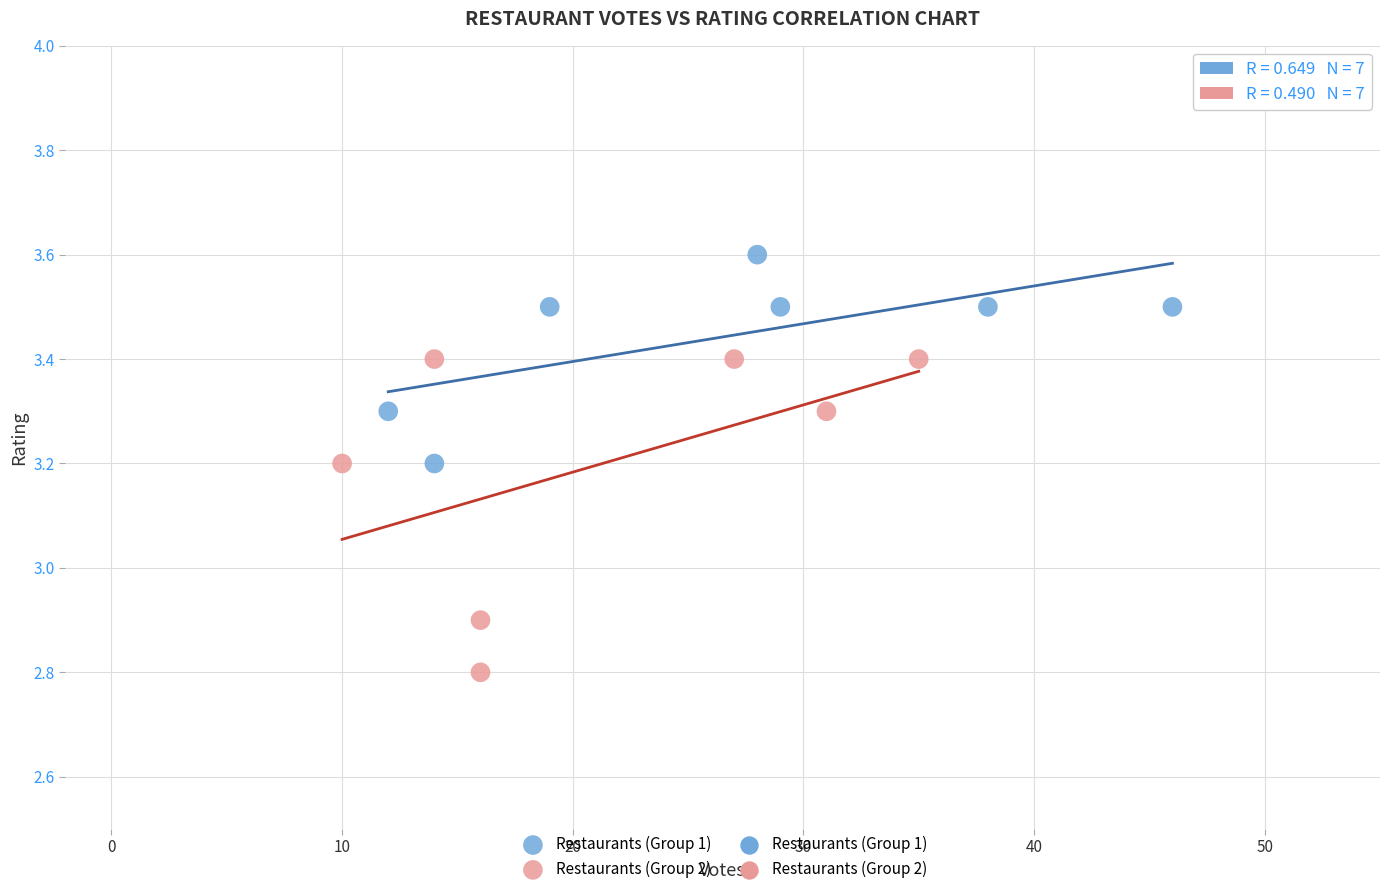

Which series has the largest Y range (max minus min)?

Restaurants (Group 2)